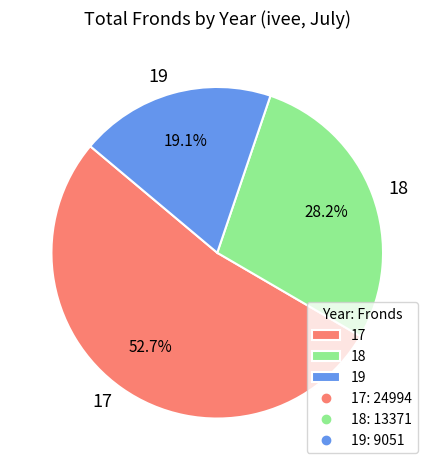

To the nearest percent, what portion does 17 represent?

53%